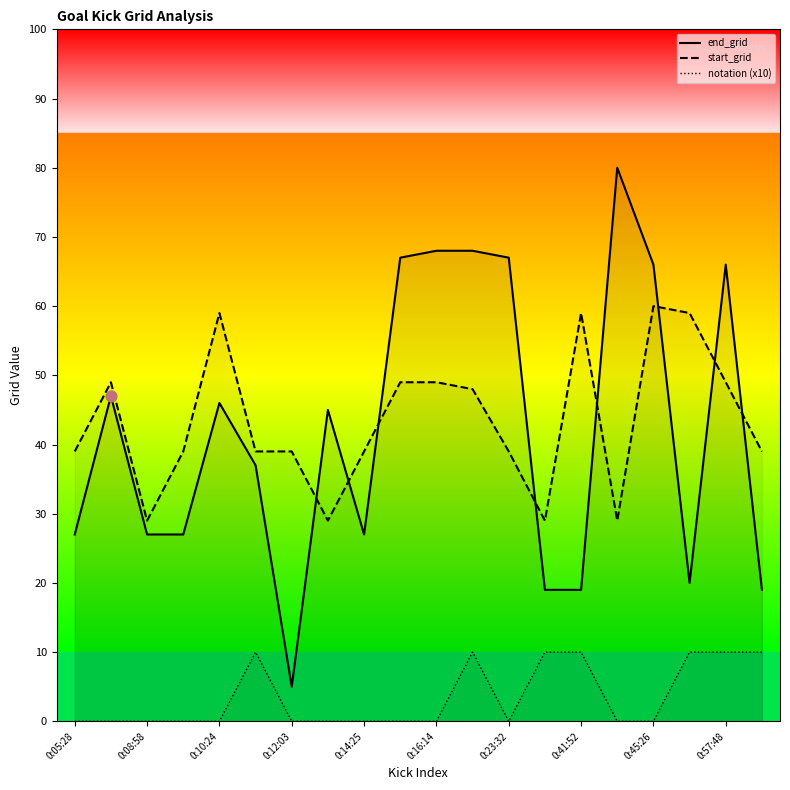

What are all the series names shown in the legend?

end_grid, start_grid, notation (x10)